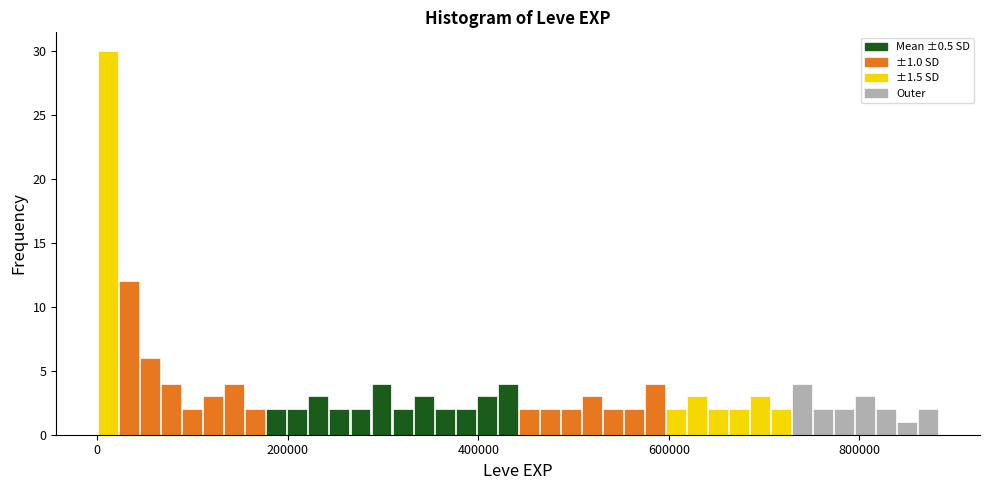

Around what value on the x-axis is the tallest bar? Give the approximate position of its centre, as read against the axis.

20000